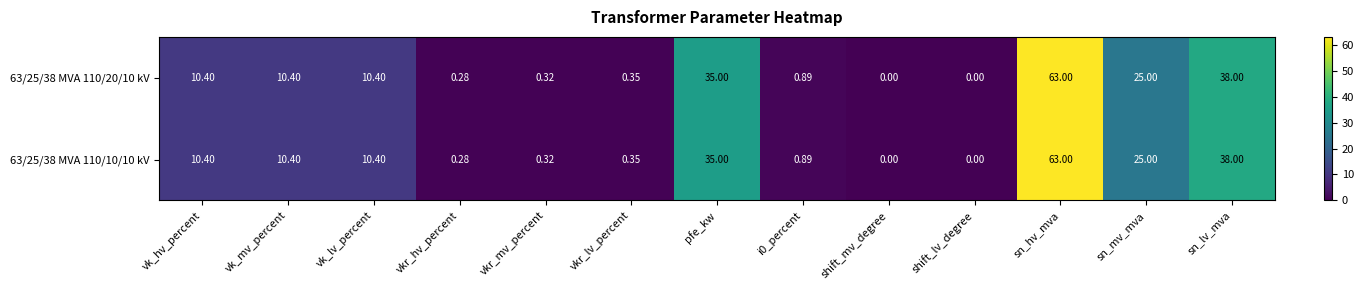

At which label is 63/25/38 MVA 110/20/10 kV closest to 31?

pfe_kw